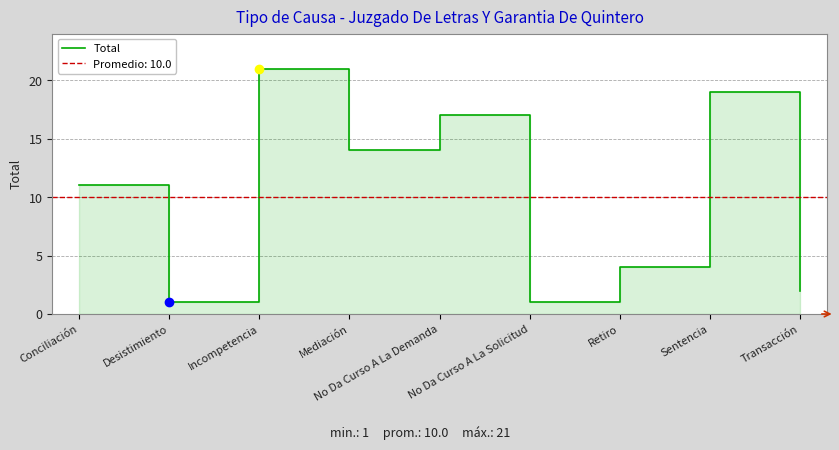

What is the label of the 5th point from the right?

No Da Curso A La Demanda